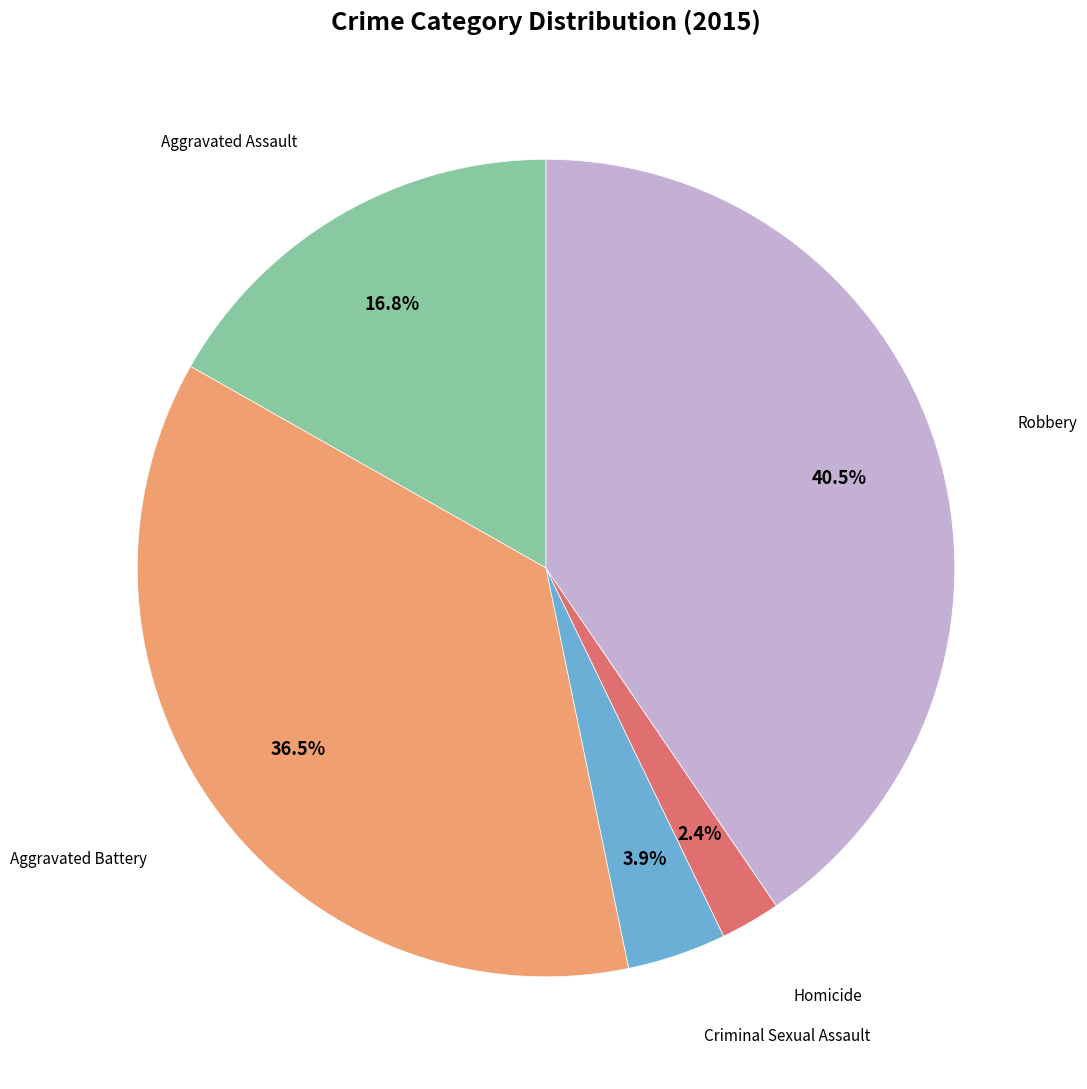

Is there a majority slice in this chart?

No